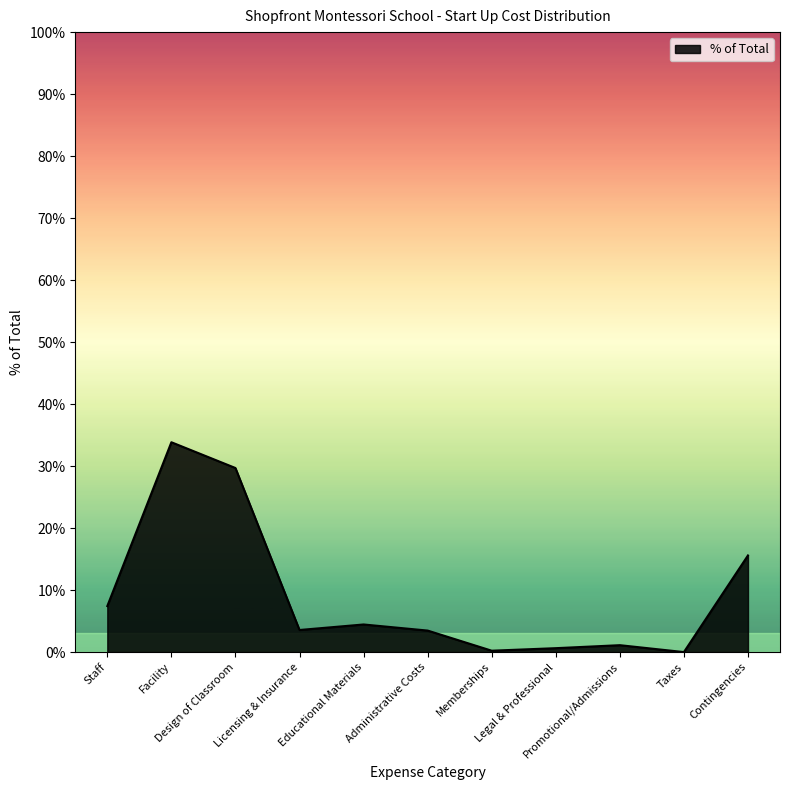

Does the chart display data point markers on the line(s)?

No